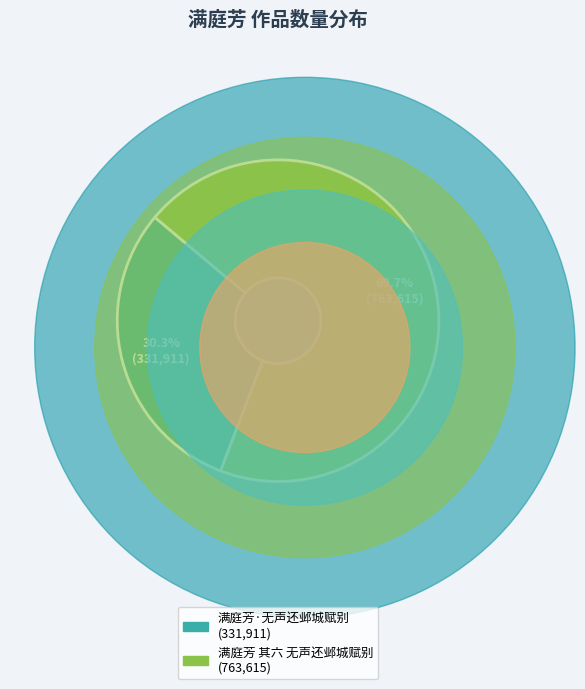

Rank the categories by value from highest to lowest.

满庭芳 其六 无声还邺城赋别, 满庭芳·无声还邺城赋别